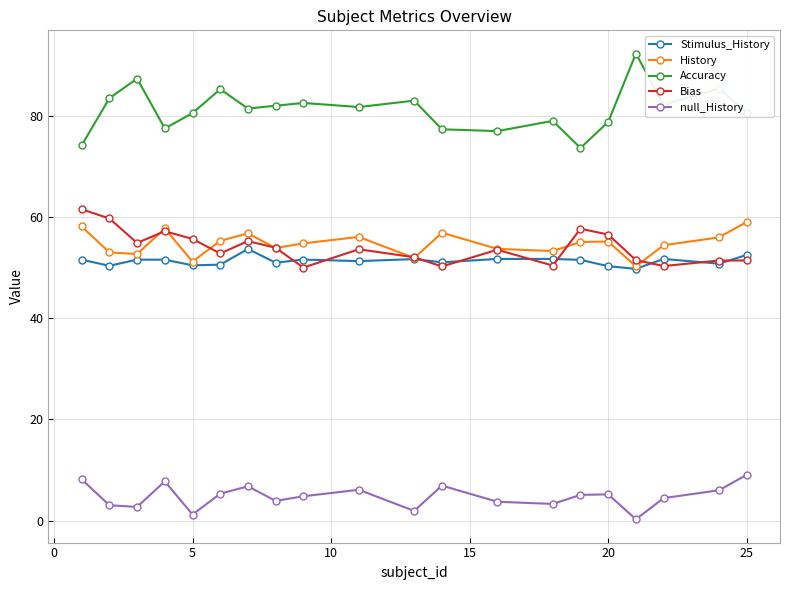

What is the maximum value for Bias?

61.6